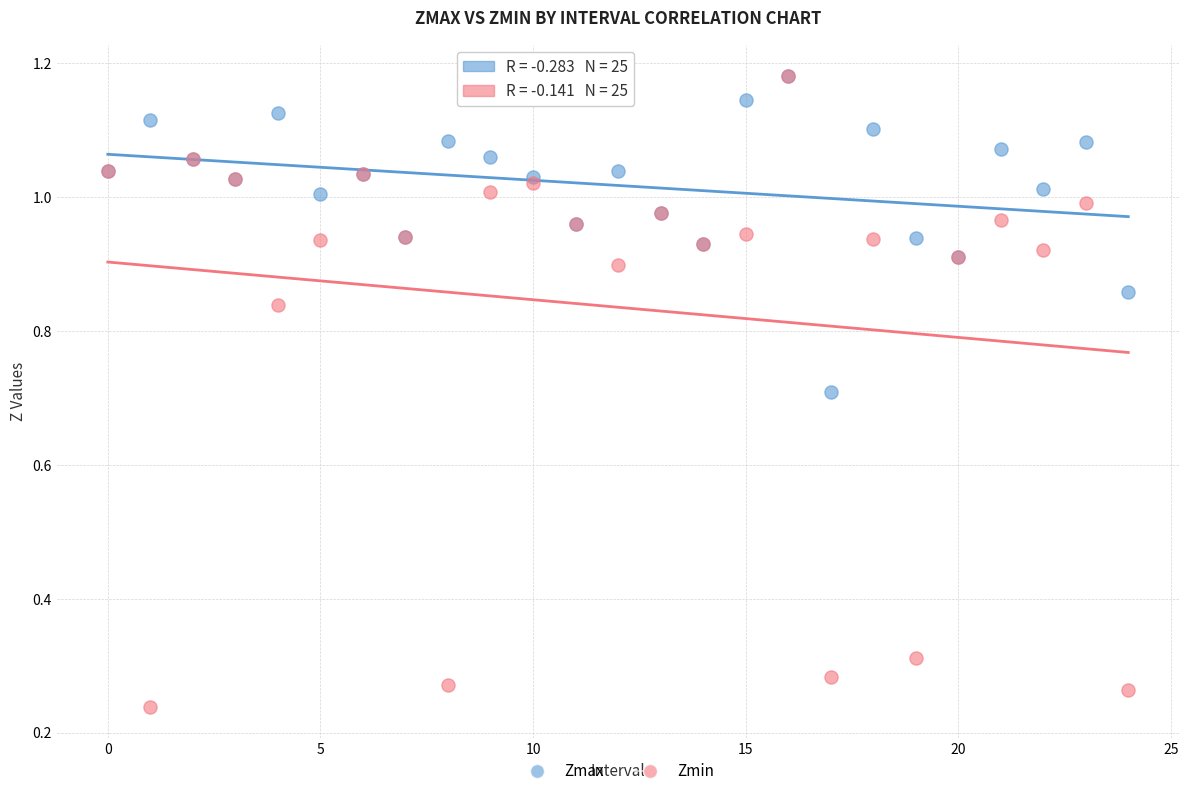

In the Zmax series, what Y value is closest to 0?

0.7